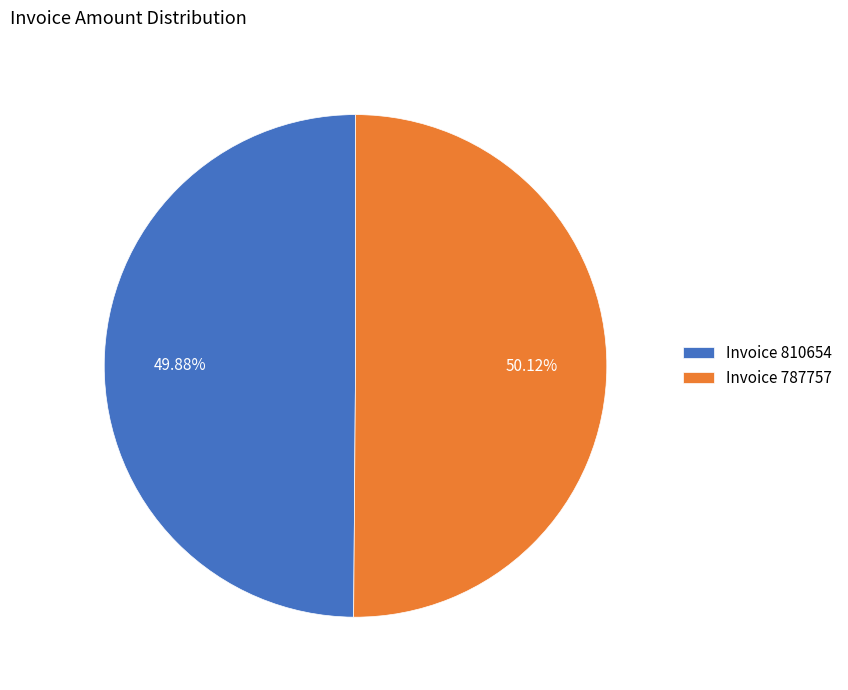

Count the number of slices in the pie.

2